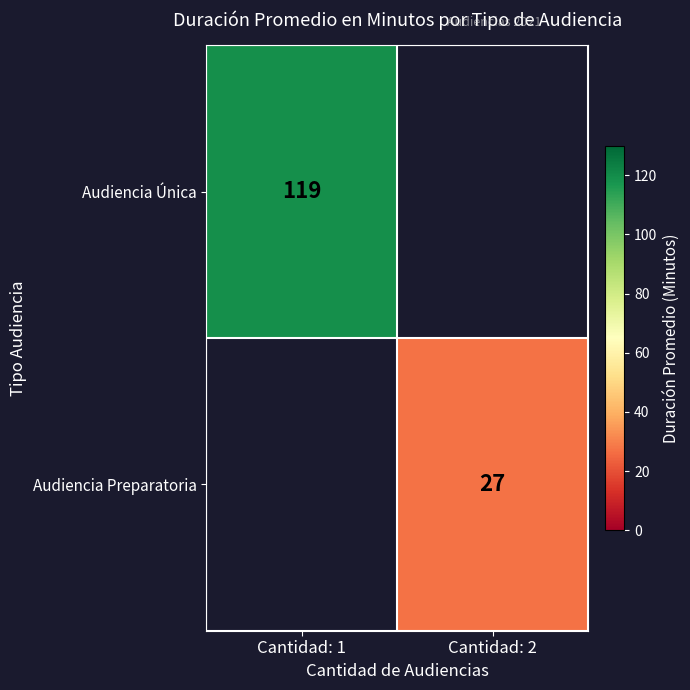

Which category has the lowest value across all series?

Cantidad: 2